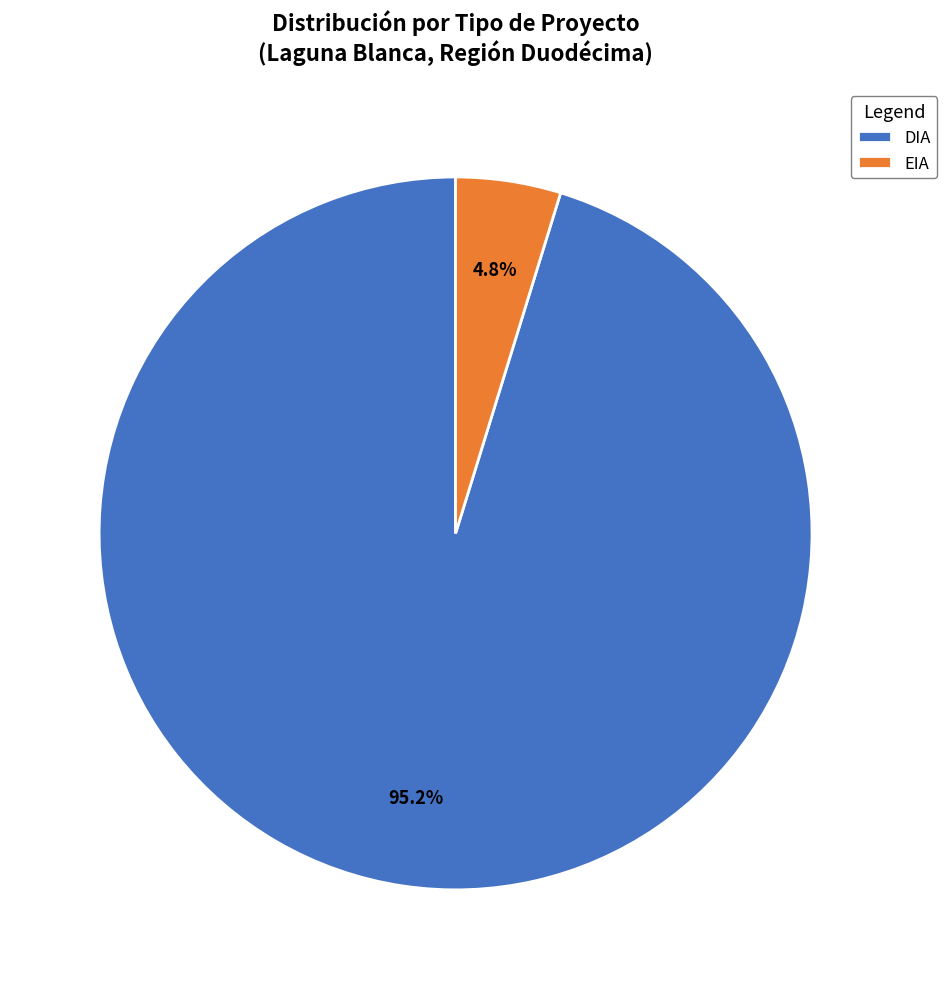

Count the number of slices in the pie.

2